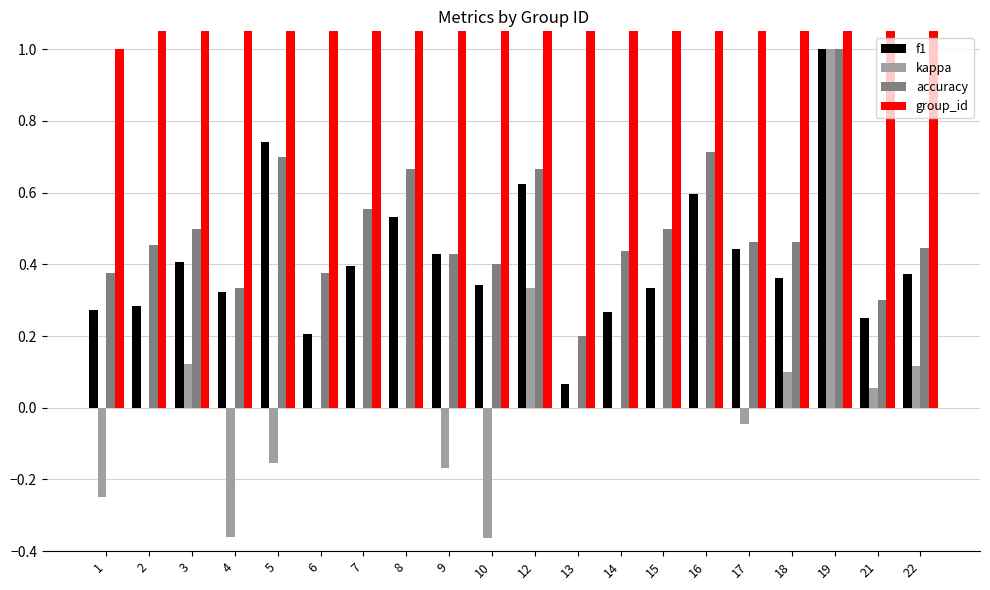

How many groups of bars are there?

20